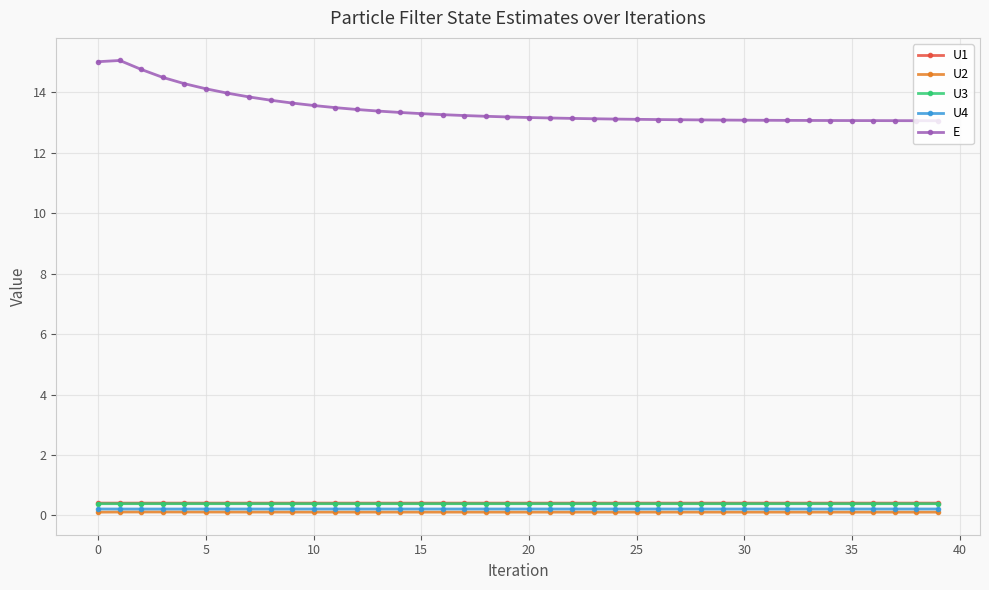

True or false: U1 and U3 cross at least once.

False